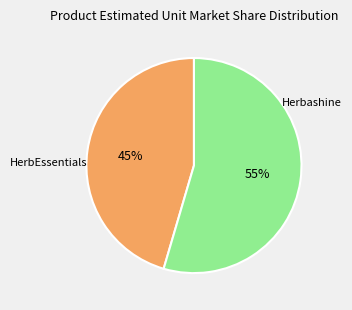

Which slice represents more than half of the pie?

Herbashine